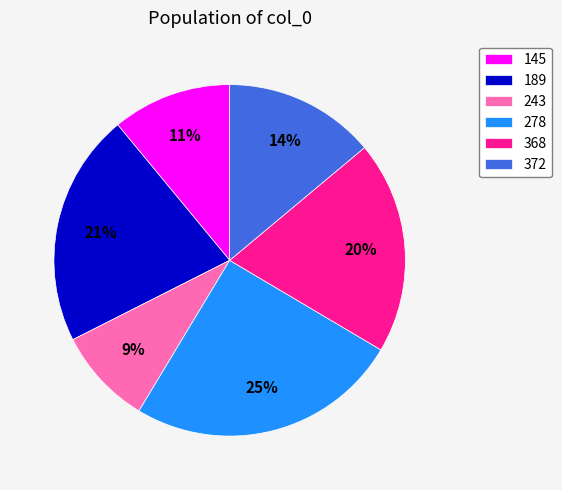

Do 278 and 372 together represent more than half of the pie?

No